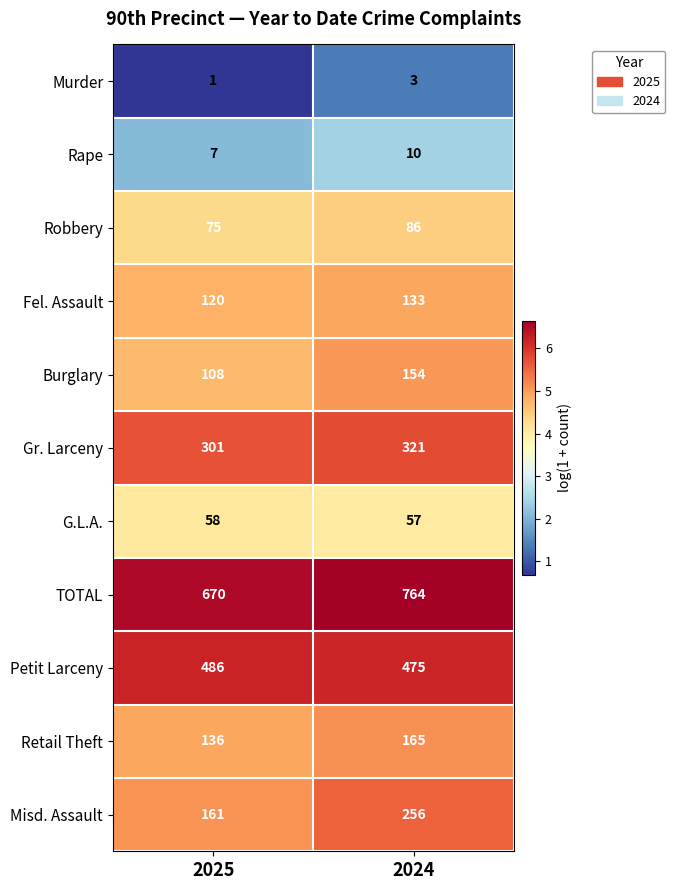

What is the spread (max minus min) of values at 2024?

761